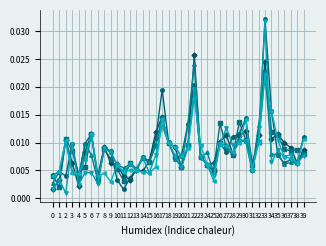

At which category is the sum across all series the highest?

33